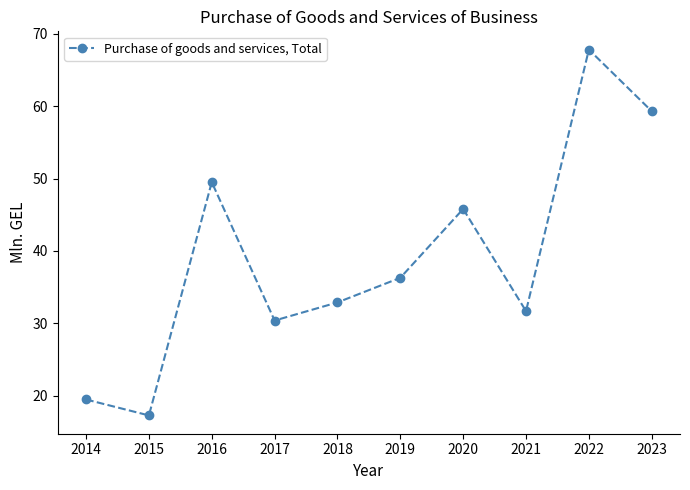

What is the change in value from 2018 to 2019?

+3.4